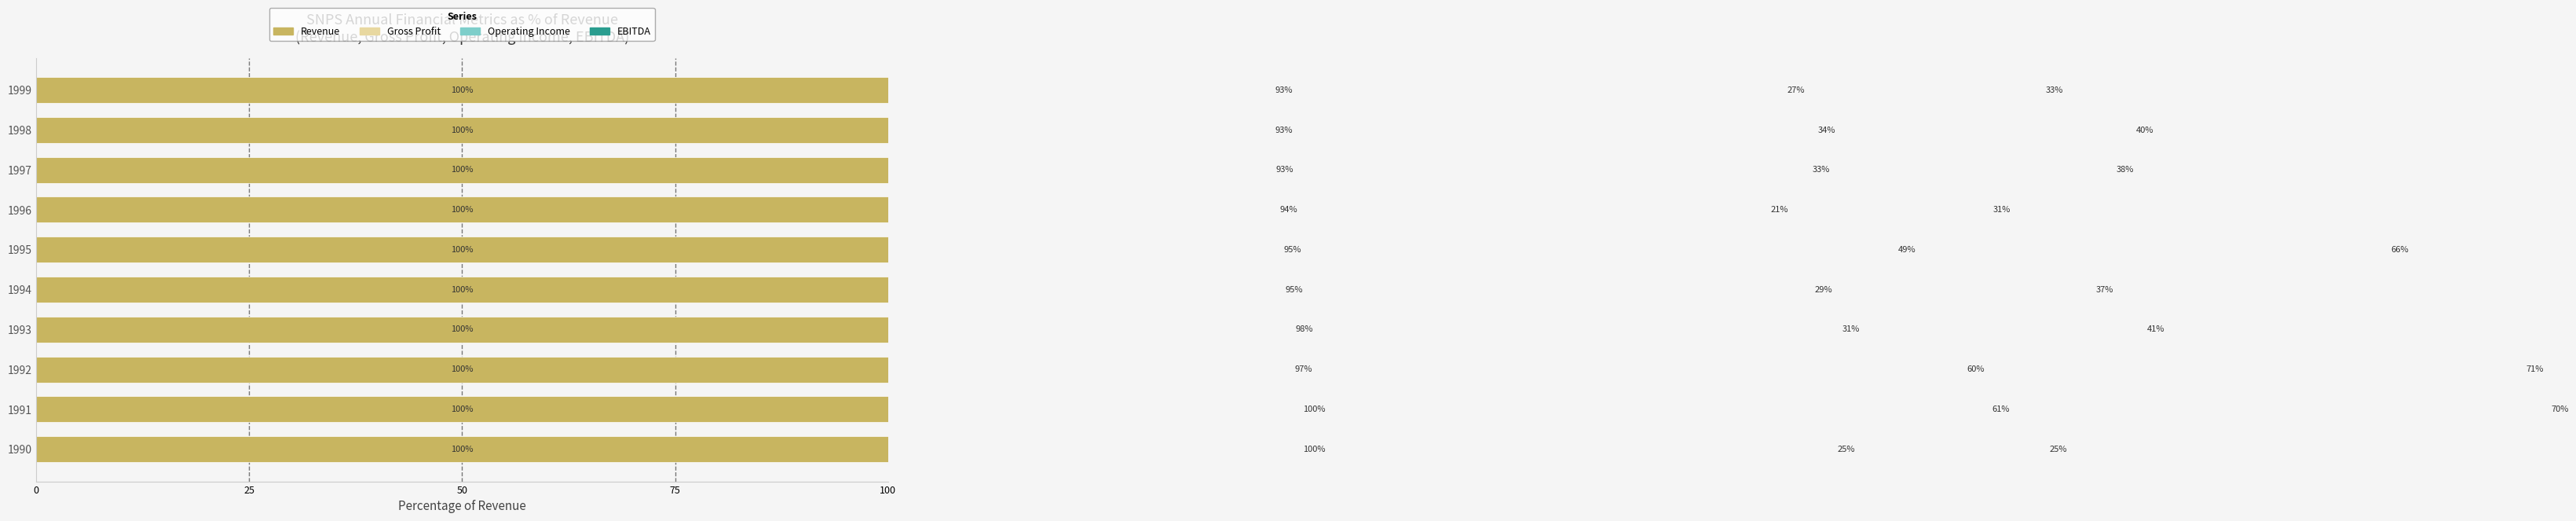

Is it true that Revenue equals 0.3 at 6?

False